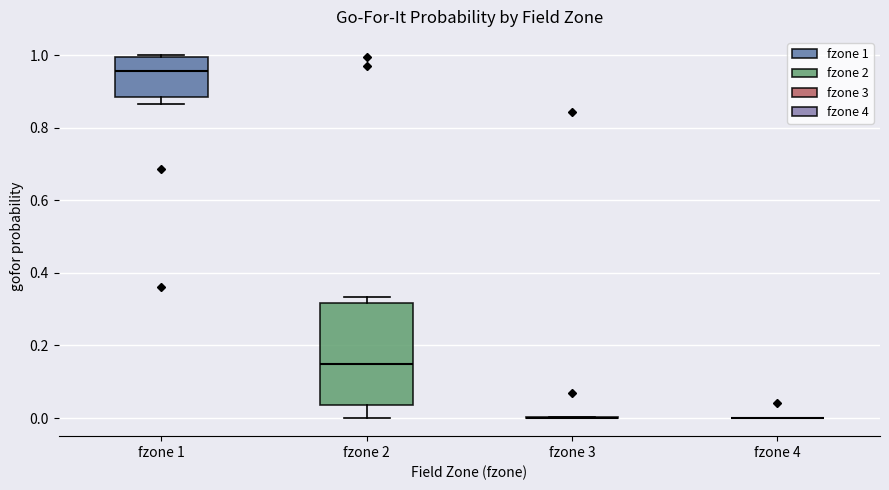

Reading left to right, read every box against the y-axis: the position of its median line, the range the box covers, and the ends of its whiskers. The values are not printed on the chart, so give them approximately, as read against the axis.

fzone 1: median 0.96, box 0.88 to 1.00, whiskers 0.86 to 1.00 (just above the box's upper edge)
fzone 2: median 0.14, box 0.04 to 0.32, whiskers 0.00 to 0.34
fzone 3: box collapsed to a line at 0.00, whiskers 0.00 to 0.00
fzone 4: box collapsed to a line at 0.00, whiskers 0.00 to 0.00